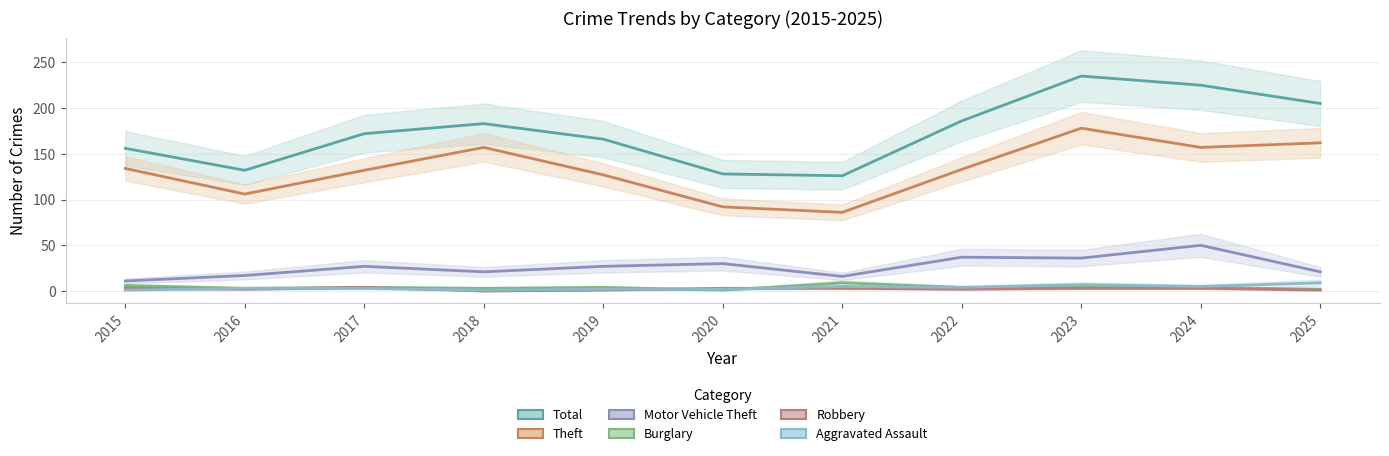

Reading left to right, transcribe all the data shown in this chart.

Total: 156	132	172	183	166	128	126	186	235	225	205
Theft: 134	106	132	157	127	92	86	133	178	157	162
Motor Vehicle Theft: 11	17	27	21	27	30	16	37	36	50	21
Burglary: 6	3	4	3	4	1	9	4	4	4	2
Robbery: 3	2	4	0	1	3	3	2	3	3	1
Aggravated Assault: 1	3	3	1	2	2	5	4	7	5	9